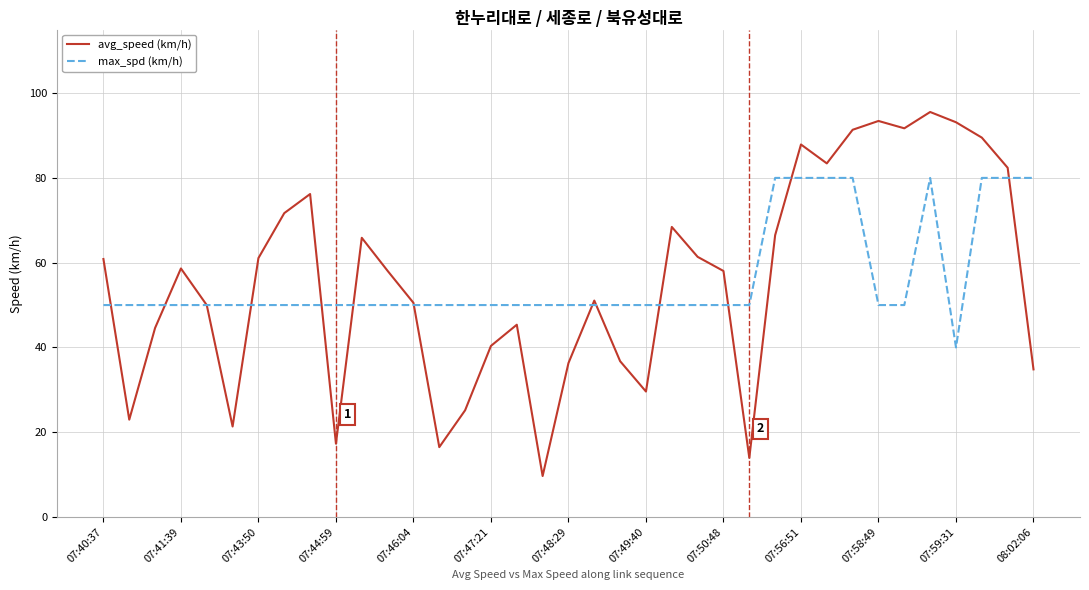

Rank the series by their maximum value, from highest to lowest.

avg_speed (km/h), max_spd (km/h)